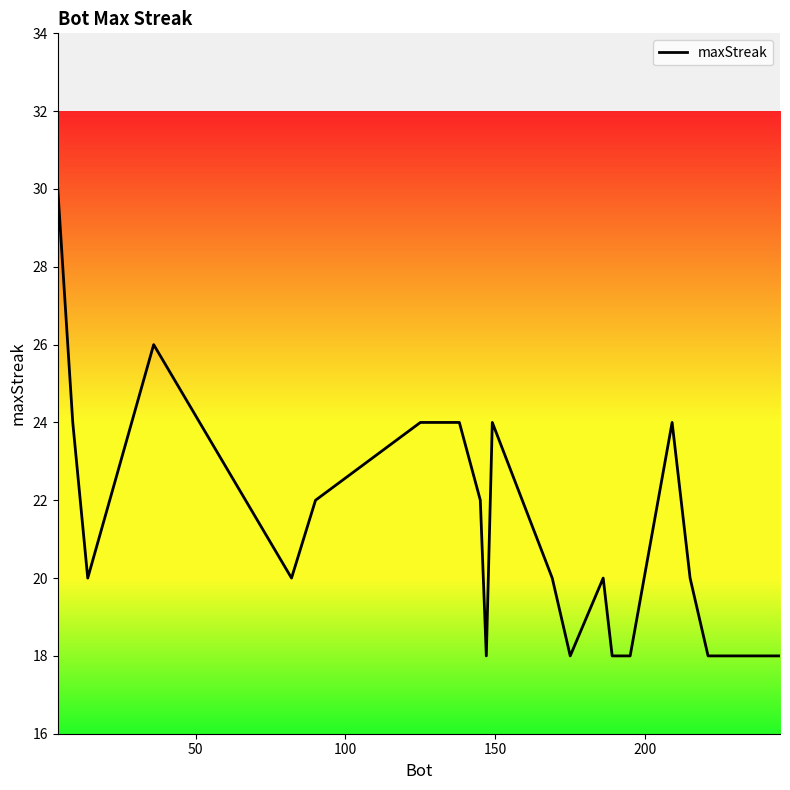

What is the difference between the maximum and minimum values?

12